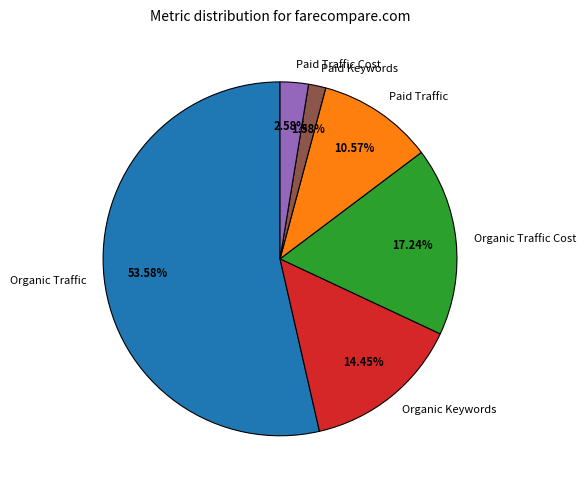

Which category has the smallest portion of the pie?

Paid Keywords